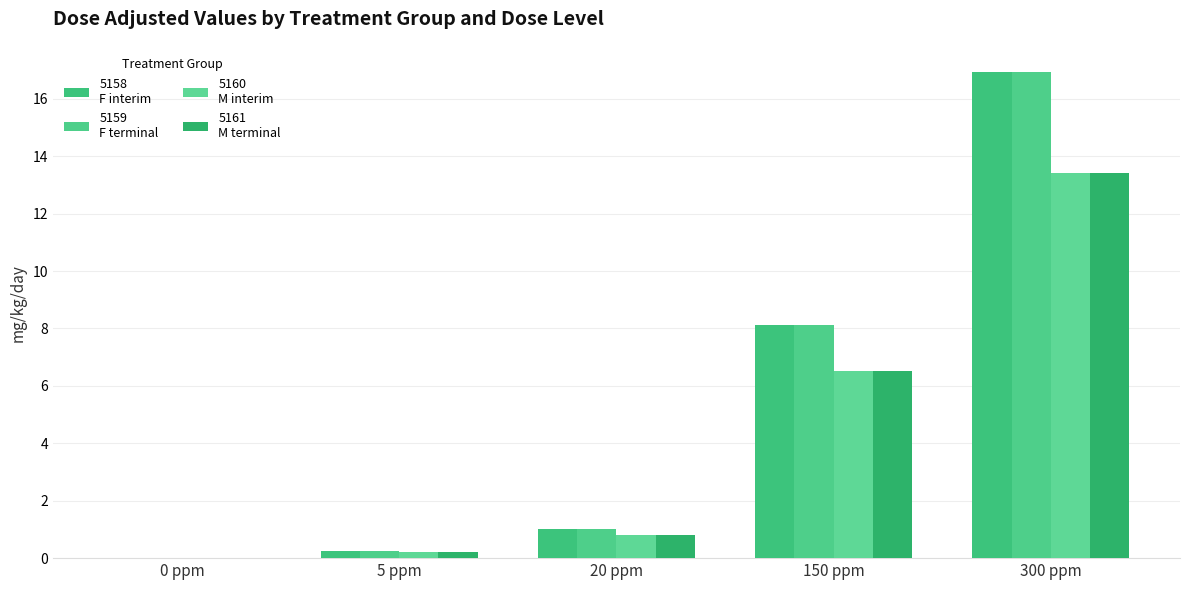

Reading left to right, what are all the values shown in this chart?

5158
F interim: 0.0	0.3	1.0	8.1	16.9
5159
F terminal: 0.0	0.3	1.0	8.1	16.9
5160
M interim: 0.0	0.2	0.8	6.5	13.4
5161
M terminal: 0.0	0.2	0.8	6.5	13.4